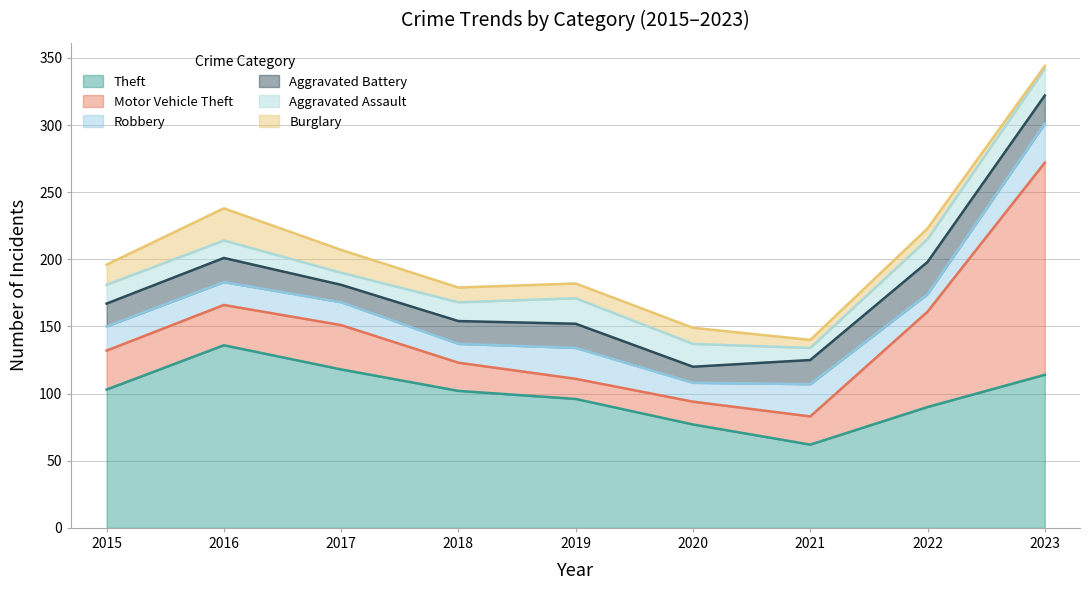

Reading left to right, extract all data points from this chart.

Theft: 2015=103	2016=136	2017=118	2018=102	2019=96	2020=77	2021=62	2022=90	2023=114
Motor Vehicle Theft: 2015=29	2016=30	2017=33	2018=21	2019=15	2020=17	2021=21	2022=71	2023=158
Robbery: 2015=18	2016=17	2017=17	2018=14	2019=23	2020=14	2021=24	2022=13	2023=29
Aggravated Battery: 2015=17	2016=18	2017=13	2018=17	2019=18	2020=12	2021=18	2022=24	2023=21
Aggravated Assault: 2015=14	2016=13	2017=9	2018=14	2019=19	2020=17	2021=9	2022=17	2023=20
Burglary: 2015=15	2016=24	2017=17	2018=11	2019=11	2020=12	2021=6	2022=8	2023=2